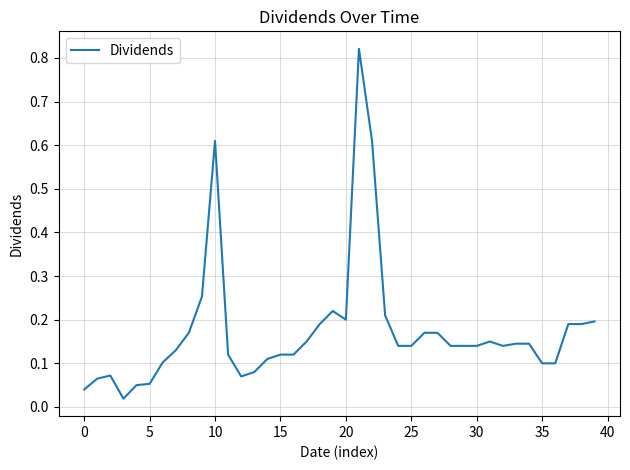

Is it true that the value at 35 is 0.1?

True